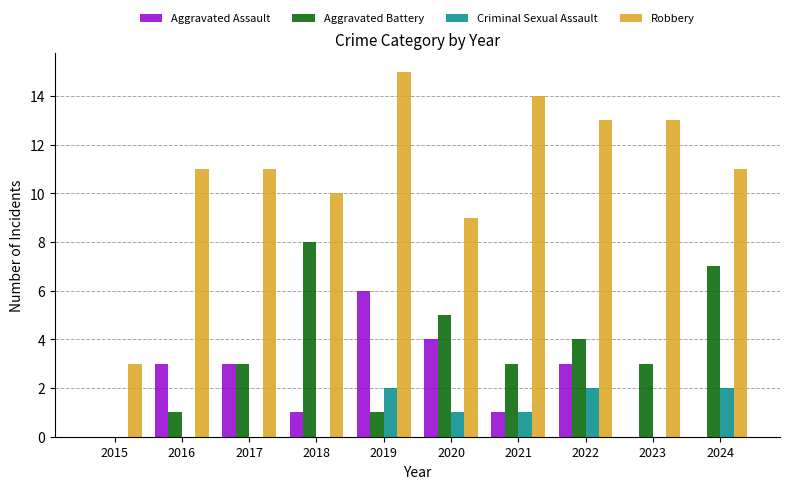

The Criminal Sexual Assault series shows 1 at 2019. True or false?

False